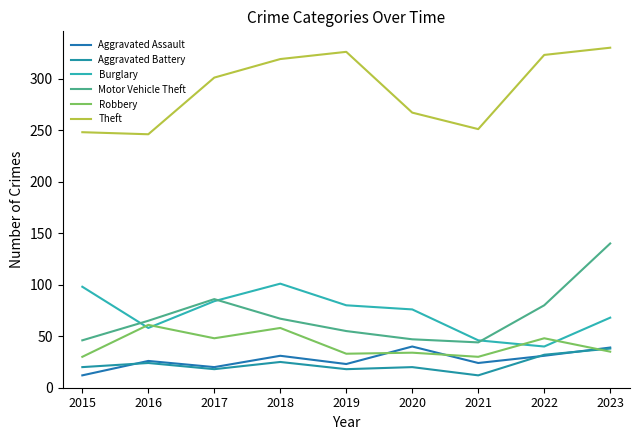

True or false: Theft and Burglary intersect in this chart.

False